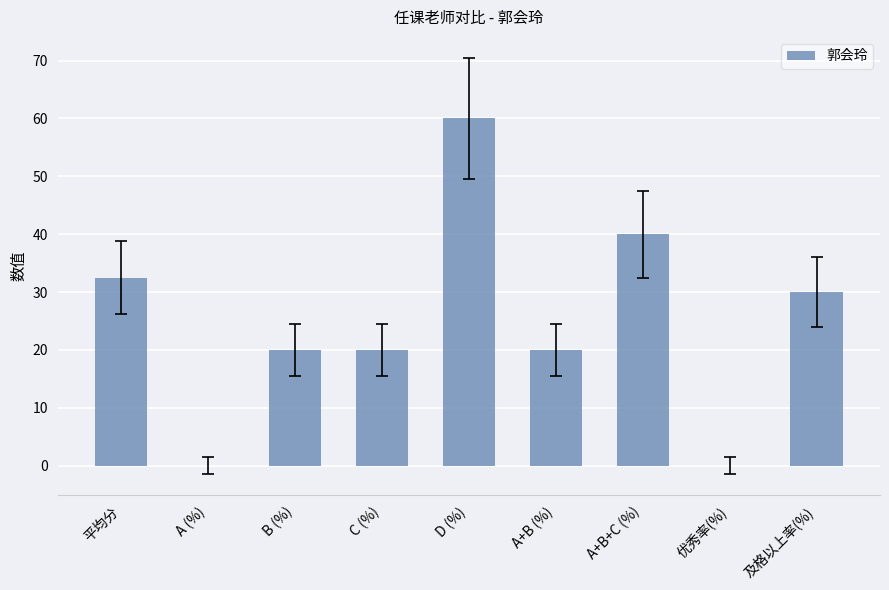

Where does the data first go above 20?

平均分